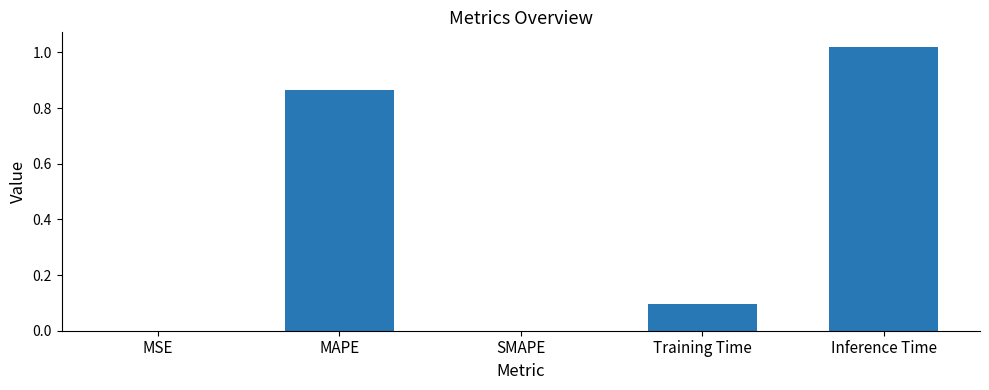

At which category does the chart reach its peak across all series?

Inference Time